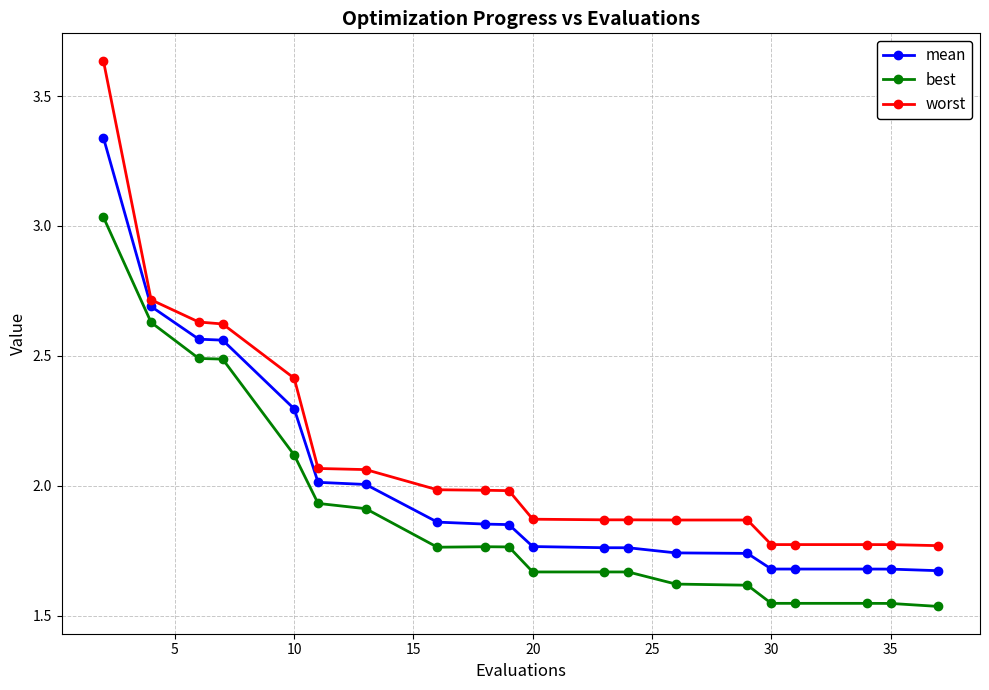

True or false: best has more than 0 points higher than both neighbors.

True